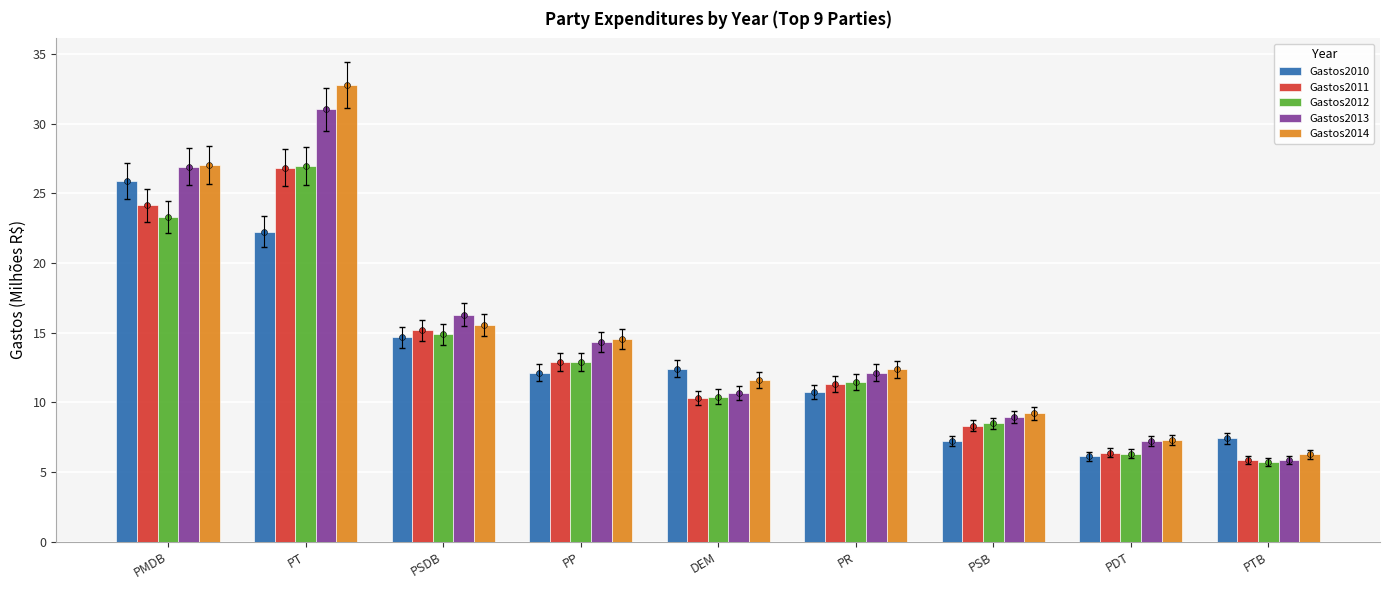

Which series reaches the maximum Y coordinate?

Gastos2014